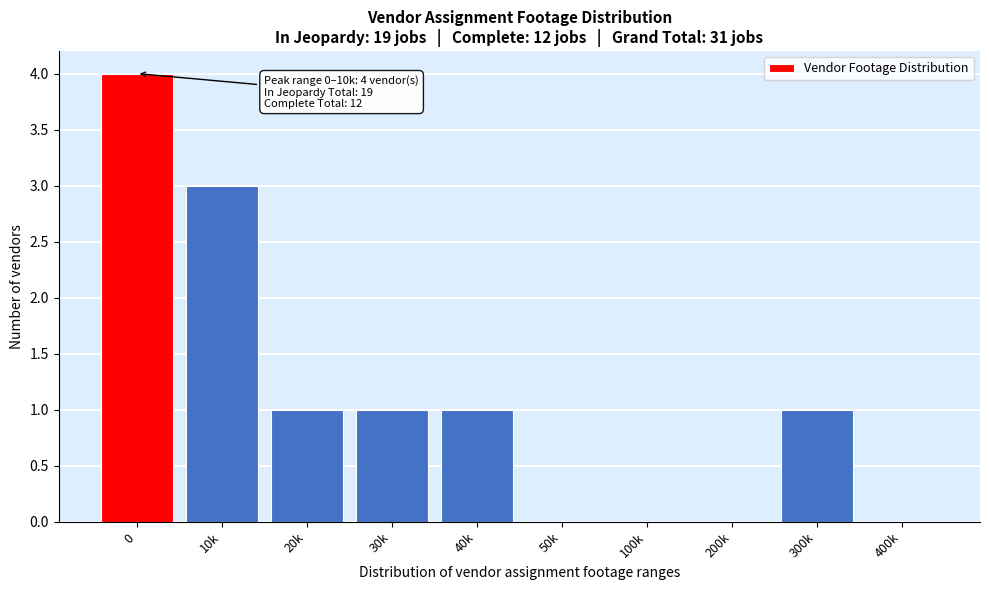

Reading left to right, extract all data points from this chart.

0=4	10k=3	20k=1	30k=1	40k=1	50k=0	100k=0	200k=0	300k=1	400k=0